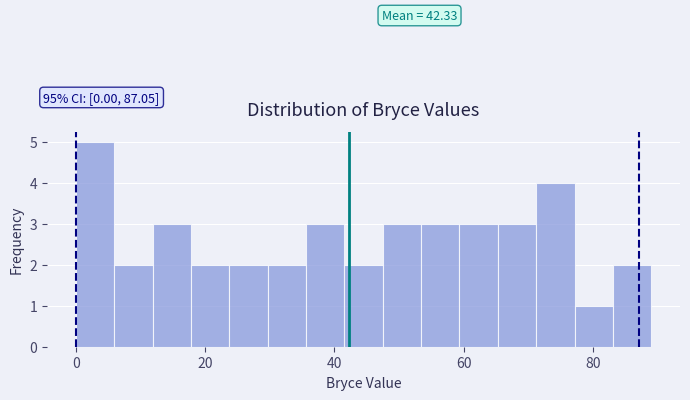

Around what value on the x-axis is the tallest bar? Give the approximate position of its centre, as read against the axis.

2